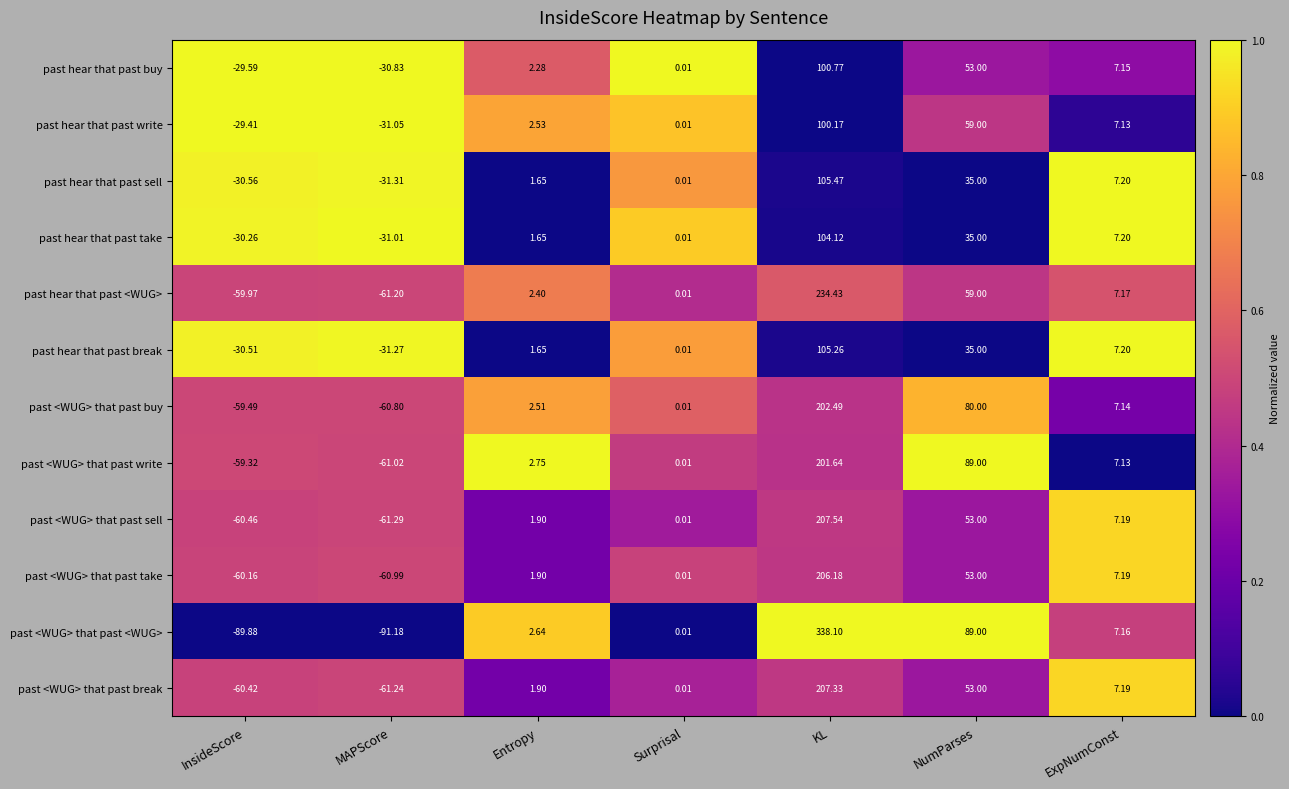

Which series has the largest total across all categories?

past <WUG> that past <WUG>